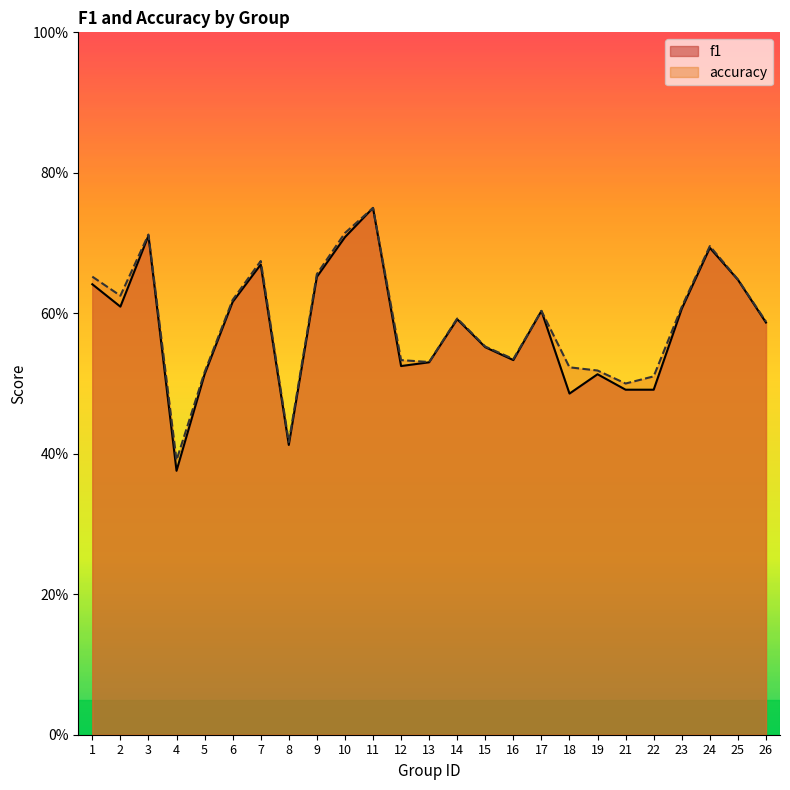

List the series in order of their peak value, lowest first.

f1, accuracy